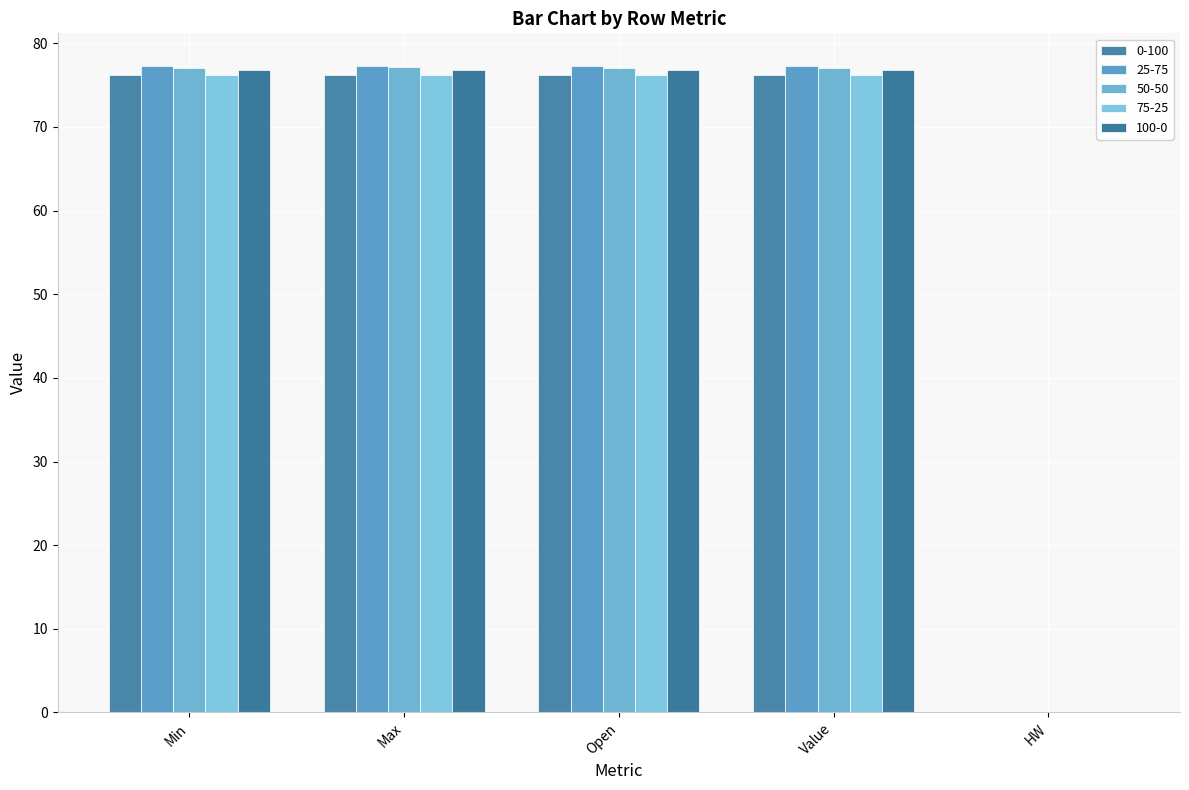

What is the average value of the 100-0 series?

61.4